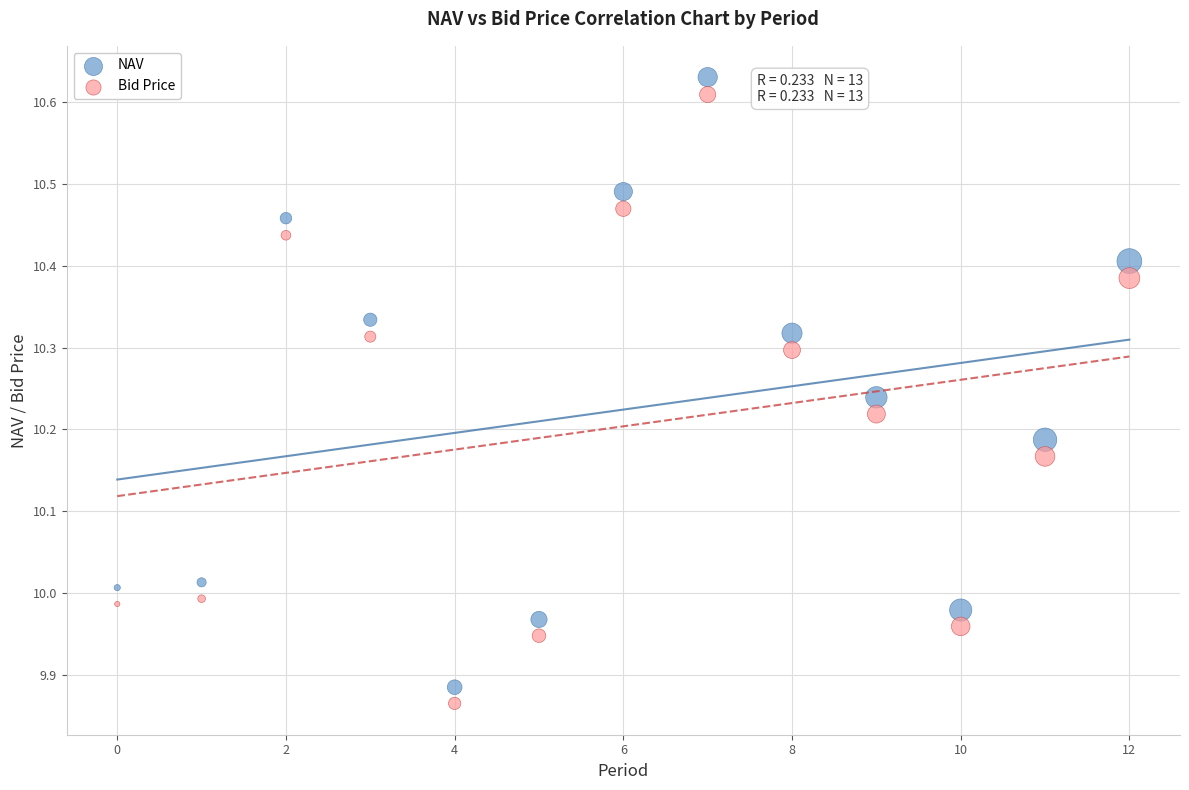

What are all the series names shown in the legend?

NAV, Bid Price